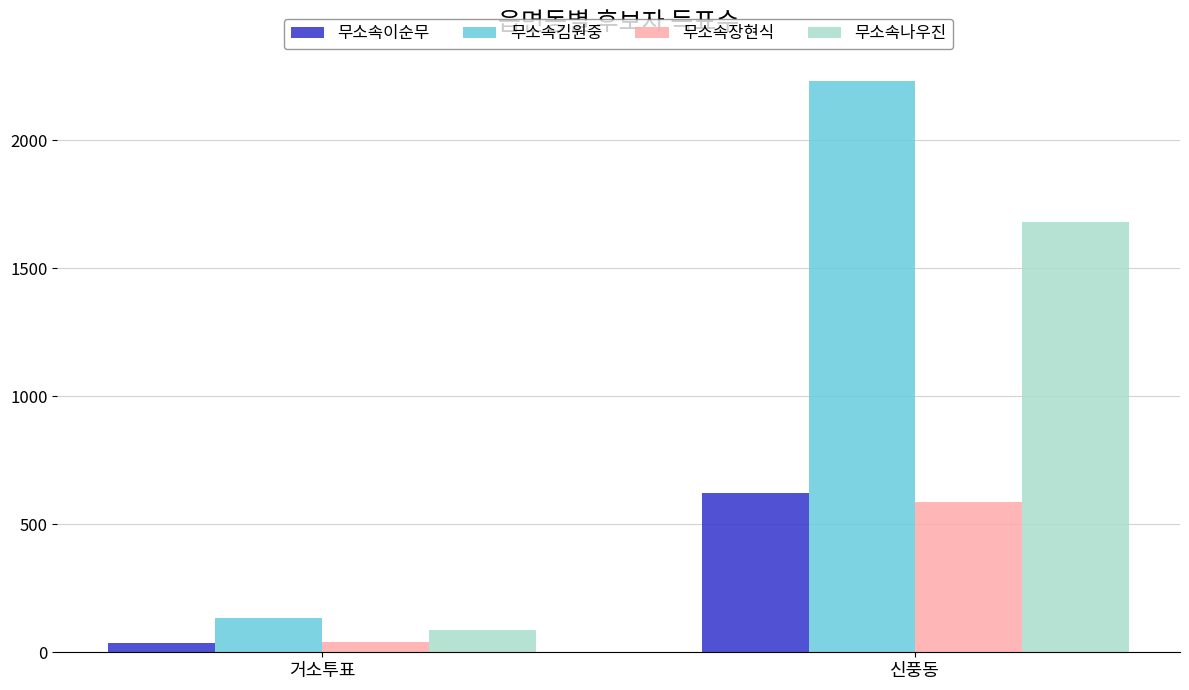

At how many categories does at least one series exceed 1810?

1